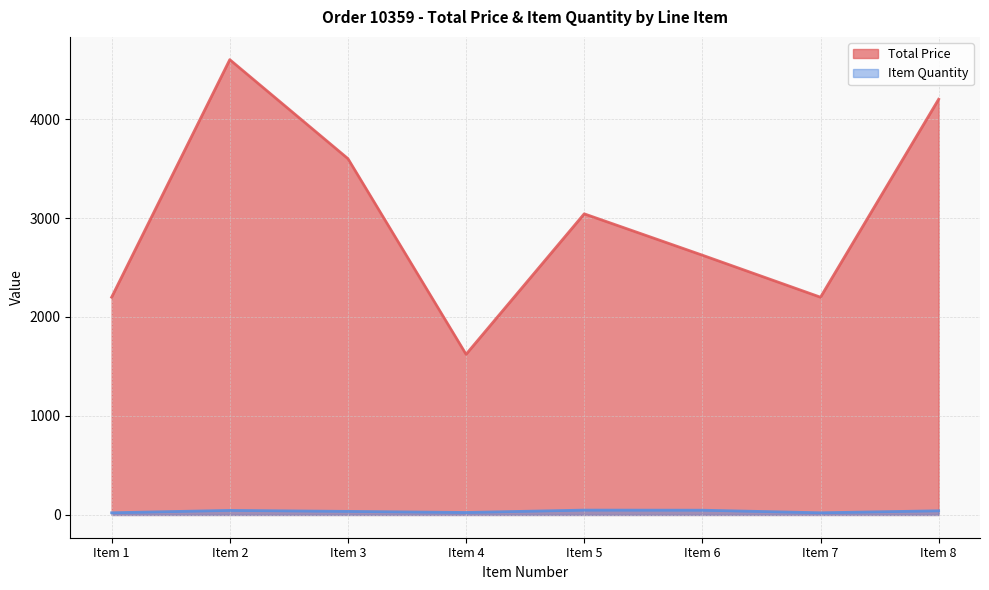

The value of Total Price at Item 6 is 902.2. True or false?

False